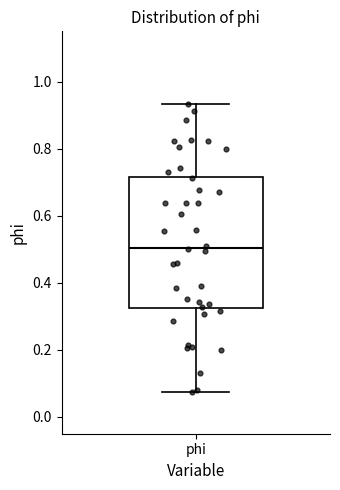

Where is the lower edge of the box for phi on the y-axis? The values are not printed on the chart, so give them approximately, as read against the axis.

0.32